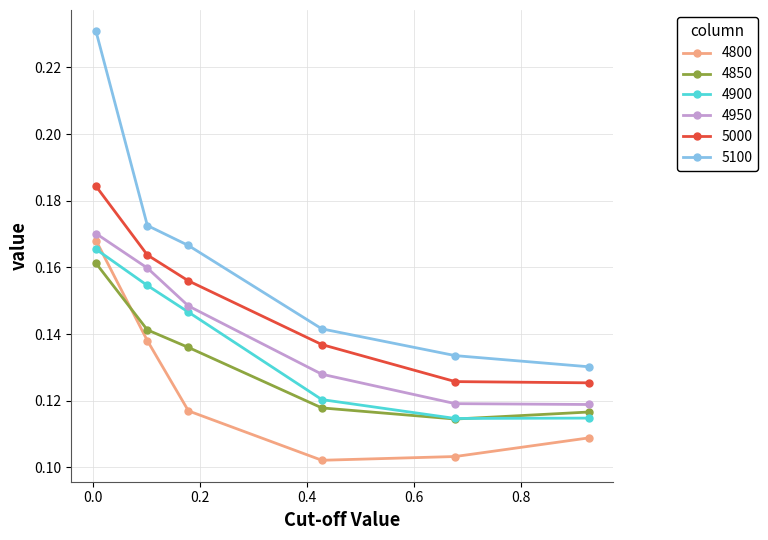

Which series has the largest range (max minus min)?

5100